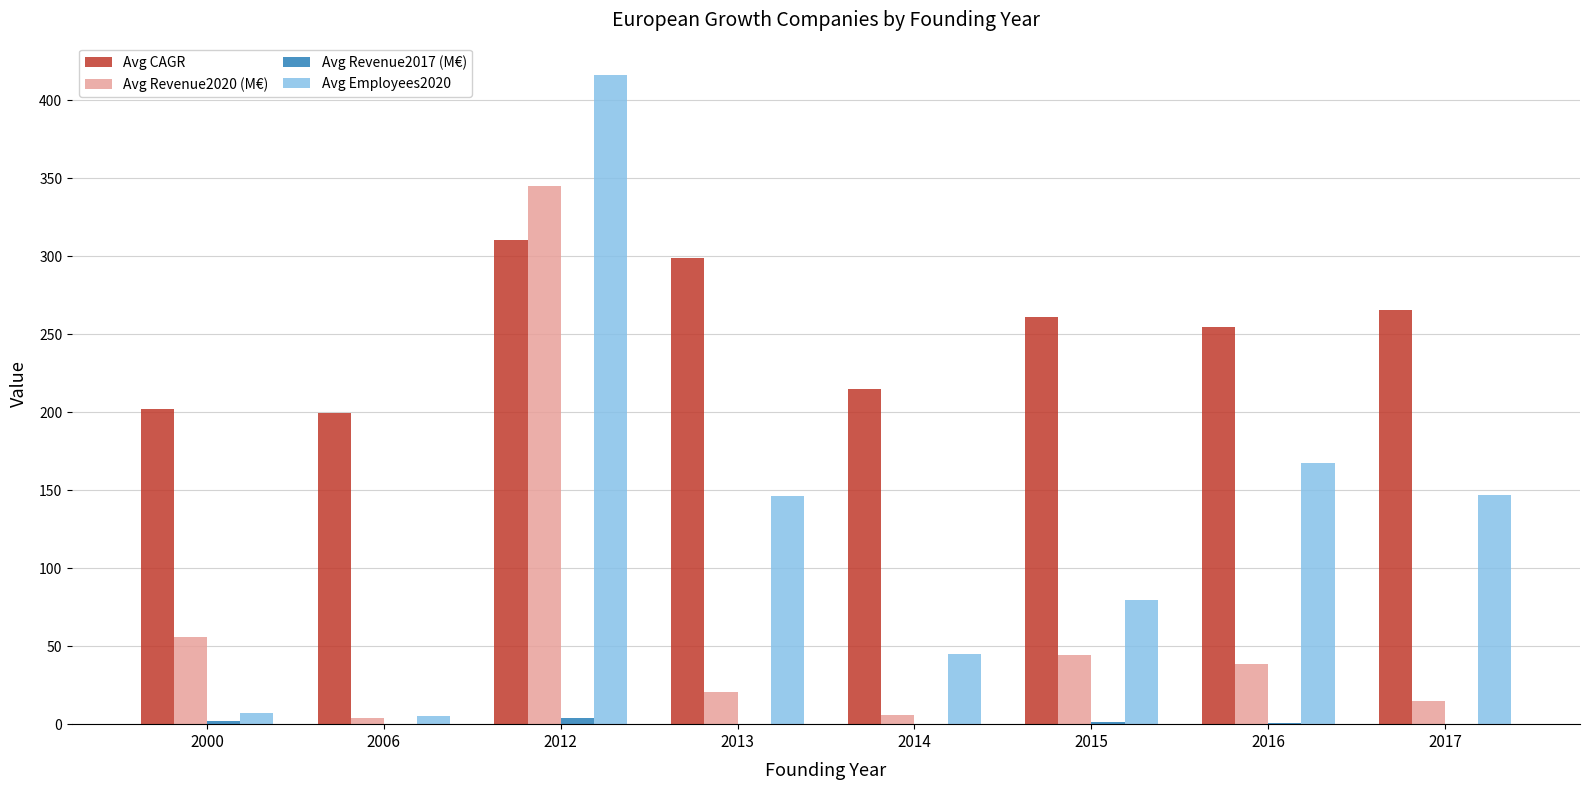

At which category is the sum across all series the highest?

2012